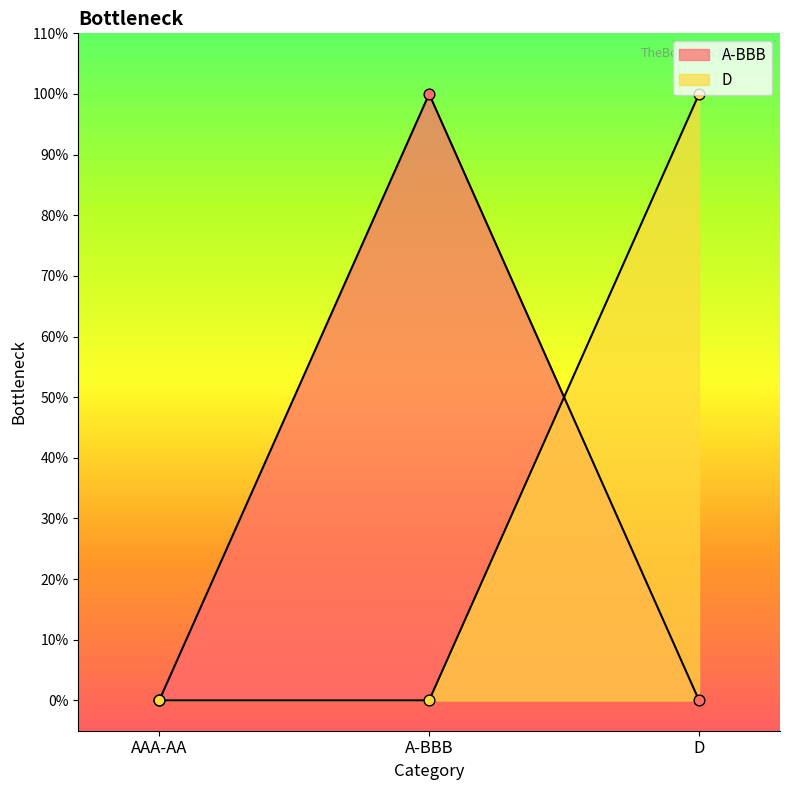

Which series reaches the minimum Y coordinate?

A-BBB